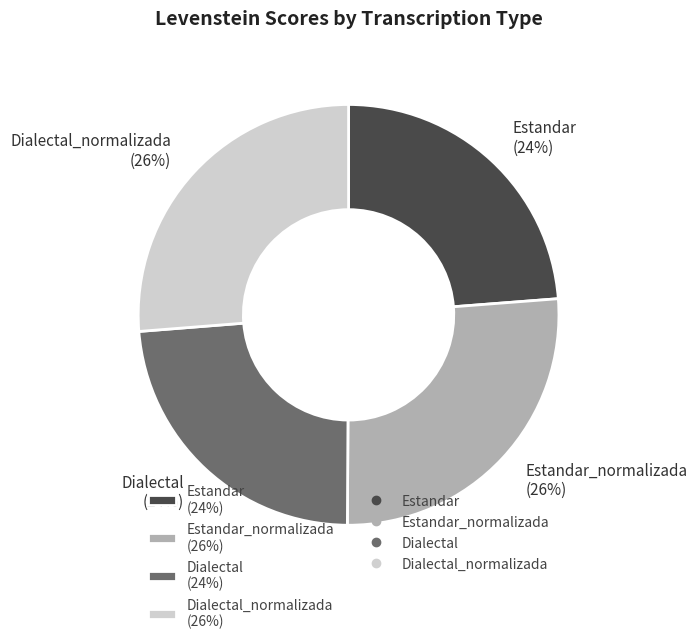

The Estandar (24%) slice represents 37% of the pie. True or false?

False